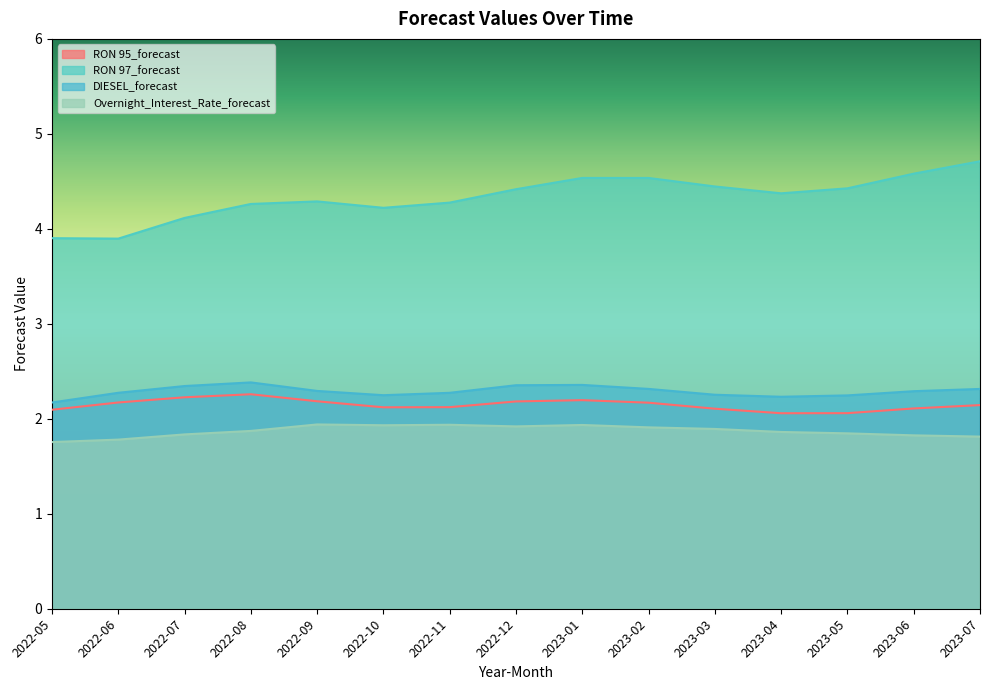

What is the average value of the RON 97_forecast series?

4.3